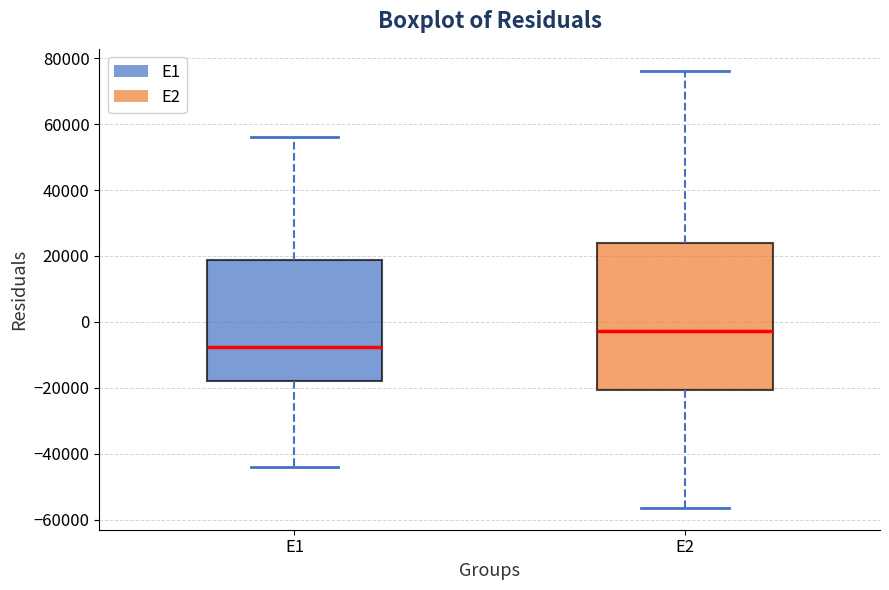

Comparing the boxes themselves (not the whiskers), which one is the tallest?

E2